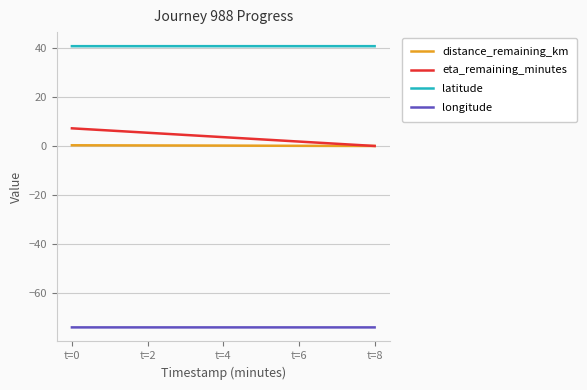

Which series has the widest spread of values?

eta_remaining_minutes